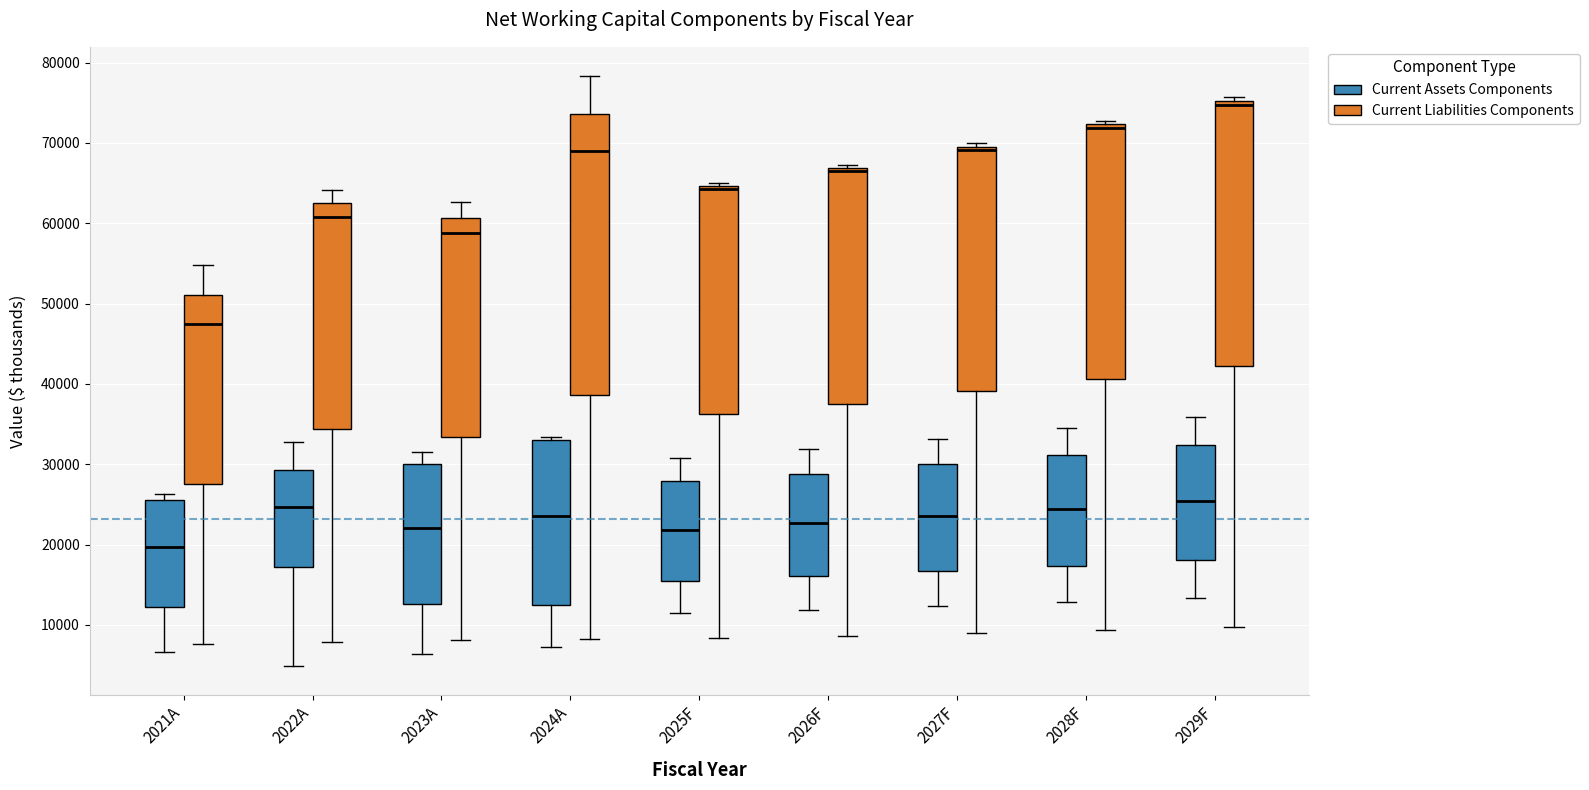

Which box's median line is the lowest?

2021A (Current Assets Components)